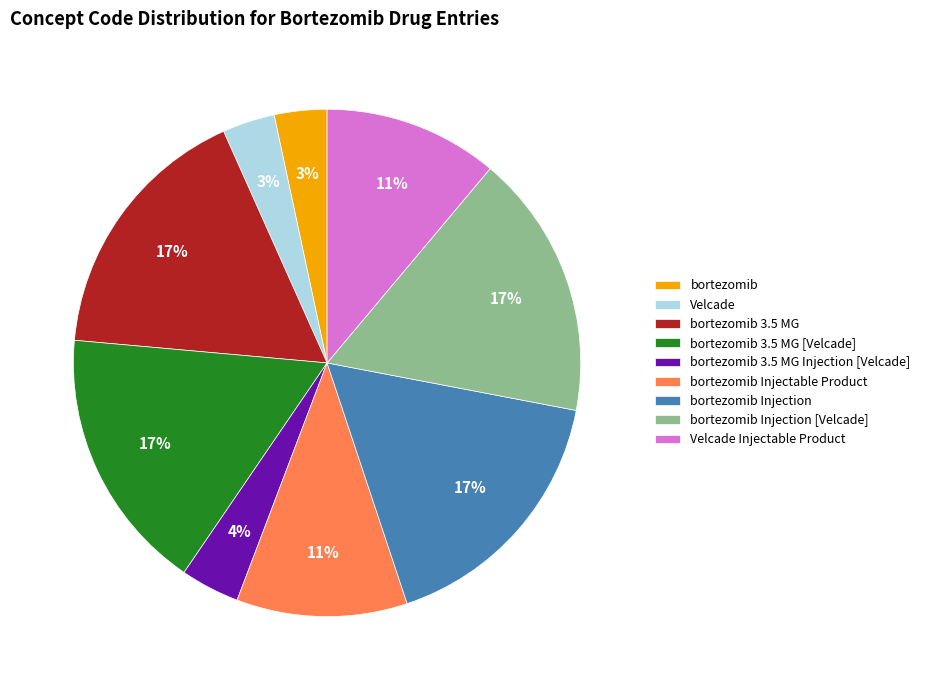

To the nearest percent, what is the average slice percentage?

11%